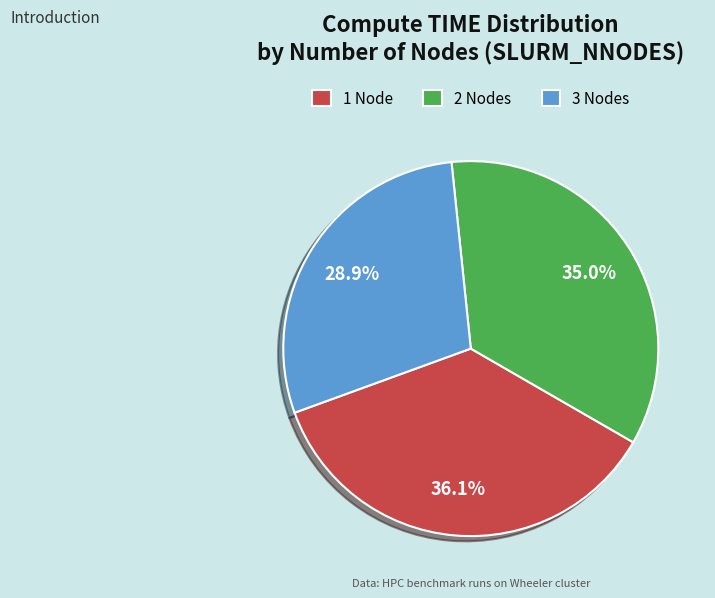

Which slice is the largest?

1 Node